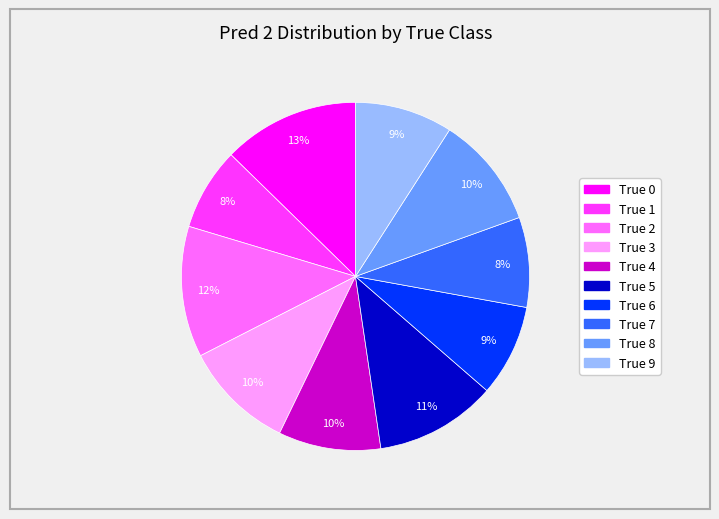

How many segments does this pie chart have?

10